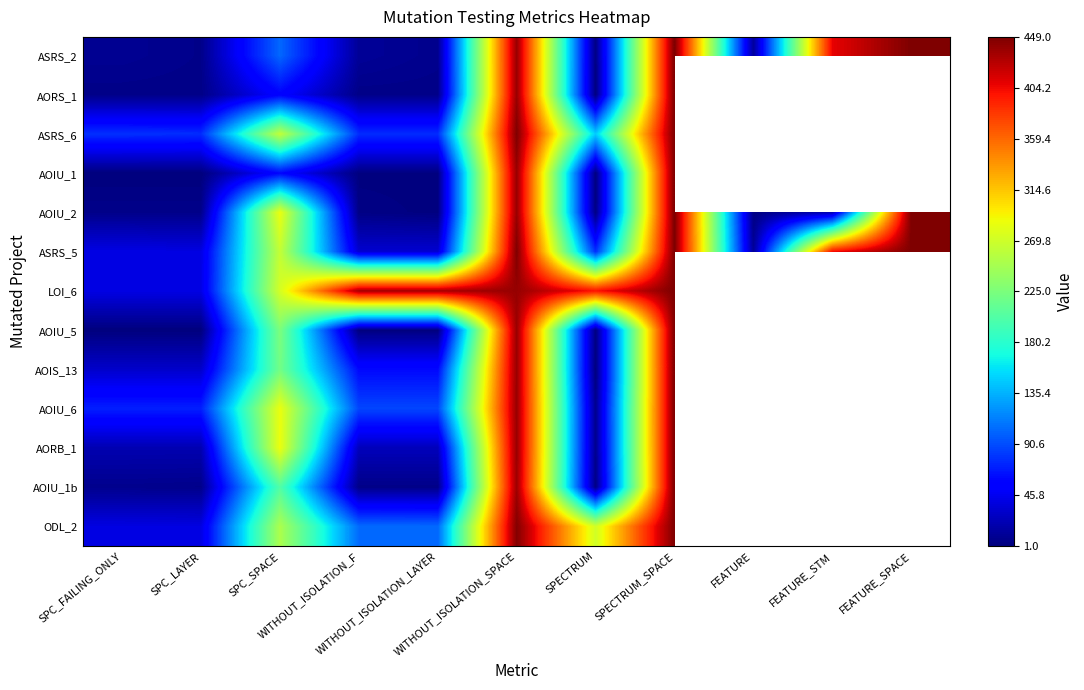

Reading left to right, transcribe all the data shown in this chart.

ASRS_2: SPC_FAILING_ONLY=9	SPC_LAYER=6	SPC_SPACE=103	WITHOUT_ISOLATION_F=11	WITHOUT_ISOLATION_LAYER=7	WITHOUT_ISOLATION_SPACE=439	SPECTRUM=3	SPECTRUM_SPACE=449	FEATURE=12	FEATURE_STM=408	FEATURE_SPACE=449
AORS_1: SPC_FAILING_ONLY=5	SPC_LAYER=5	SPC_SPACE=56	WITHOUT_ISOLATION_F=5	WITHOUT_ISOLATION_LAYER=5	WITHOUT_ISOLATION_SPACE=439	SPECTRUM=2	SPECTRUM_SPACE=449	FEATURE=-2	FEATURE_STM=-2	FEATURE_SPACE=-2
ASRS_6: SPC_FAILING_ONLY=78	SPC_LAYER=77	SPC_SPACE=263	WITHOUT_ISOLATION_F=77	WITHOUT_ISOLATION_LAYER=77	WITHOUT_ISOLATION_SPACE=449	SPECTRUM=147	SPECTRUM_SPACE=449	FEATURE=-2	FEATURE_STM=-2	FEATURE_SPACE=-2
AOIU_1: SPC_FAILING_ONLY=1	SPC_LAYER=1	SPC_SPACE=59	WITHOUT_ISOLATION_F=2	WITHOUT_ISOLATION_LAYER=2	WITHOUT_ISOLATION_SPACE=439	SPECTRUM=2	SPECTRUM_SPACE=449	FEATURE=-2	FEATURE_STM=-2	FEATURE_SPACE=-2
AOIU_2: SPC_FAILING_ONLY=6	SPC_LAYER=6	SPC_SPACE=285	WITHOUT_ISOLATION_F=4	WITHOUT_ISOLATION_LAYER=2	WITHOUT_ISOLATION_SPACE=439	SPECTRUM=3	SPECTRUM_SPACE=449	FEATURE=3	FEATURE_STM=22	FEATURE_SPACE=449
ASRS_5: SPC_FAILING_ONLY=41	SPC_LAYER=40	SPC_SPACE=264	WITHOUT_ISOLATION_F=33	WITHOUT_ISOLATION_LAYER=33	WITHOUT_ISOLATION_SPACE=449	SPECTRUM=78	SPECTRUM_SPACE=449	FEATURE=11	FEATURE_STM=403	FEATURE_SPACE=449
LOI_6: SPC_FAILING_ONLY=41	SPC_LAYER=41	SPC_SPACE=273	WITHOUT_ISOLATION_F=433	WITHOUT_ISOLATION_LAYER=433	WITHOUT_ISOLATION_SPACE=439	SPECTRUM=400	SPECTRUM_SPACE=449	FEATURE=-2	FEATURE_STM=-2	FEATURE_SPACE=-2
AOIU_5: SPC_FAILING_ONLY=1	SPC_LAYER=1	SPC_SPACE=225	WITHOUT_ISOLATION_F=2	WITHOUT_ISOLATION_LAYER=2	WITHOUT_ISOLATION_SPACE=439	SPECTRUM=2	SPECTRUM_SPACE=449	FEATURE=-2	FEATURE_STM=-2	FEATURE_SPACE=-2
AOIS_13: SPC_FAILING_ONLY=31	SPC_LAYER=31	SPC_SPACE=220	WITHOUT_ISOLATION_F=60	WITHOUT_ISOLATION_LAYER=60	WITHOUT_ISOLATION_SPACE=439	SPECTRUM=1	SPECTRUM_SPACE=449	FEATURE=3	FEATURE_STM=22	FEATURE_SPACE=449
AOIU_6: SPC_FAILING_ONLY=71	SPC_LAYER=71	SPC_SPACE=285	WITHOUT_ISOLATION_F=88	WITHOUT_ISOLATION_LAYER=88	WITHOUT_ISOLATION_SPACE=439	SPECTRUM=8	SPECTRUM_SPACE=449	FEATURE=-2	FEATURE_STM=-2	FEATURE_SPACE=-2
AORB_1: SPC_FAILING_ONLY=21	SPC_LAYER=21	SPC_SPACE=286	WITHOUT_ISOLATION_F=25	WITHOUT_ISOLATION_LAYER=25	WITHOUT_ISOLATION_SPACE=439	SPECTRUM=7	SPECTRUM_SPACE=449	FEATURE=3	FEATURE_STM=22	FEATURE_SPACE=449
AOIU_1b: SPC_FAILING_ONLY=7	SPC_LAYER=6	SPC_SPACE=202	WITHOUT_ISOLATION_F=5	WITHOUT_ISOLATION_LAYER=5	WITHOUT_ISOLATION_SPACE=437	SPECTRUM=4	SPECTRUM_SPACE=449	FEATURE=-2	FEATURE_STM=-2	FEATURE_SPACE=-2
ODL_2: SPC_FAILING_ONLY=40	SPC_LAYER=40	SPC_SPACE=251	WITHOUT_ISOLATION_F=104	WITHOUT_ISOLATION_LAYER=103	WITHOUT_ISOLATION_SPACE=447	SPECTRUM=271	SPECTRUM_SPACE=449	FEATURE=-2	FEATURE_STM=-2	FEATURE_SPACE=-2